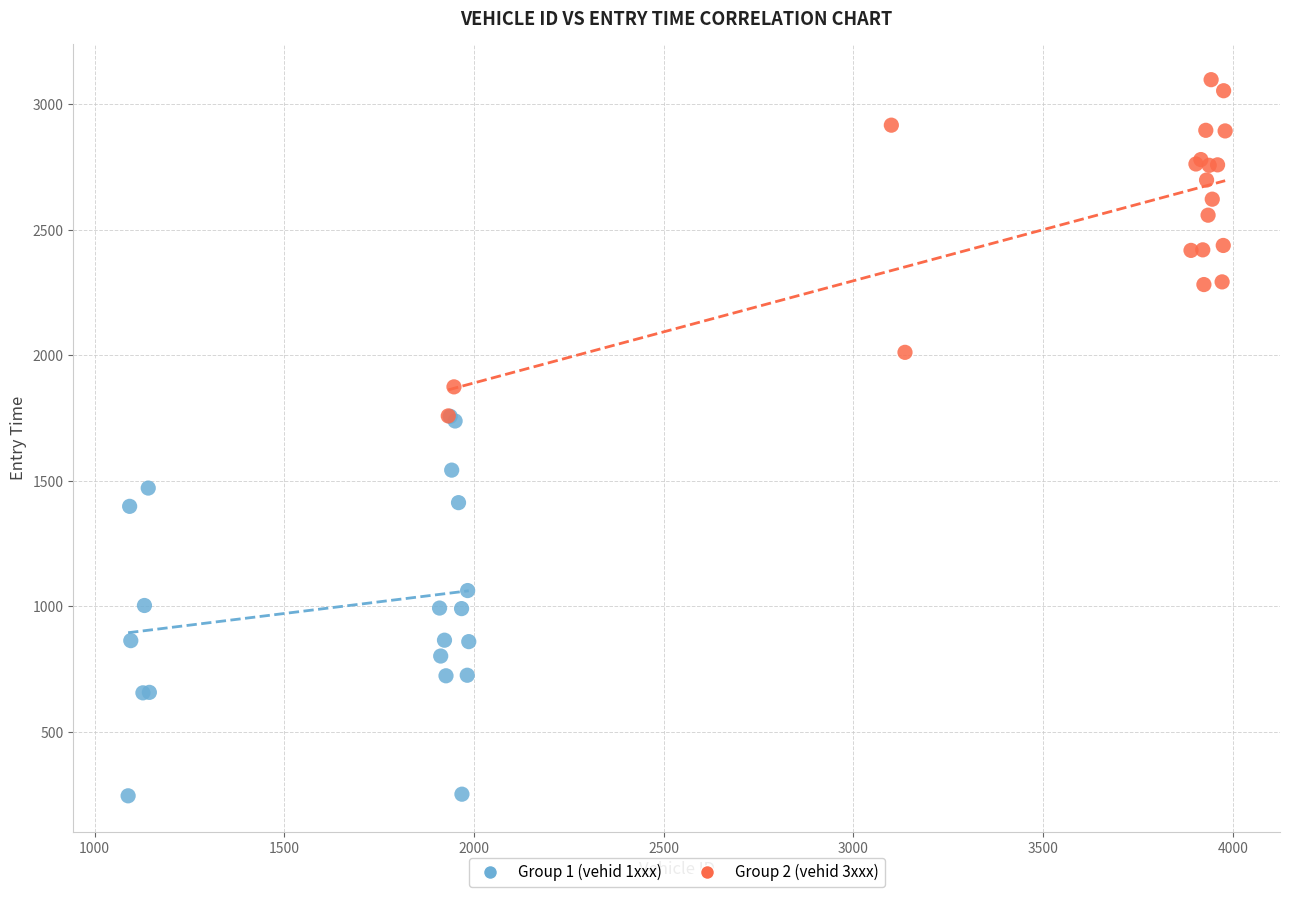

Which series reaches the maximum Y coordinate?

Group 2 (vehid 3xxx)